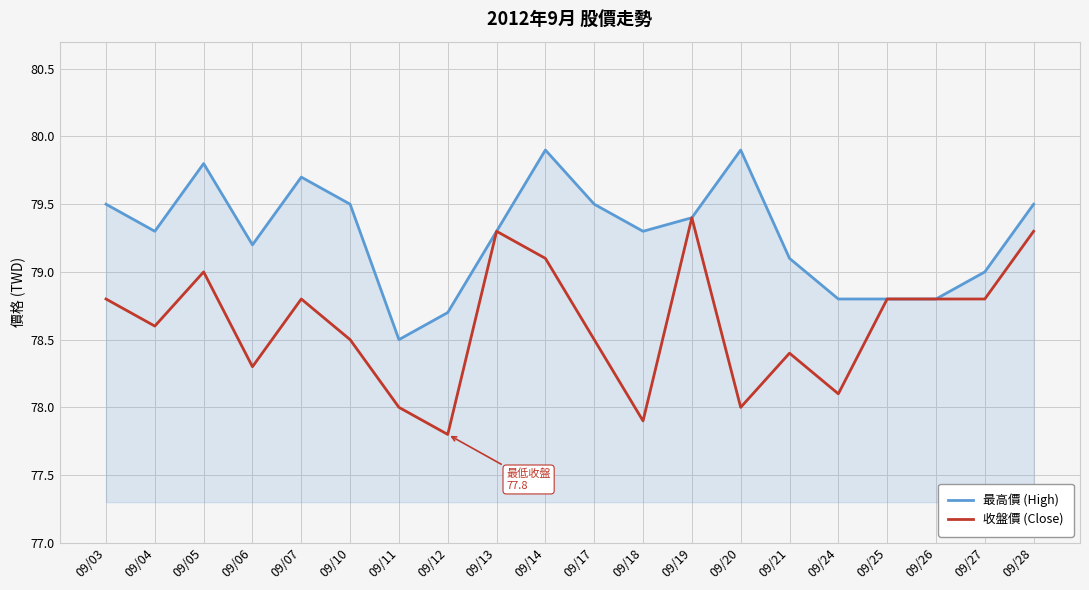

Where does the 最高價 (High) series first go above 79?

09/03